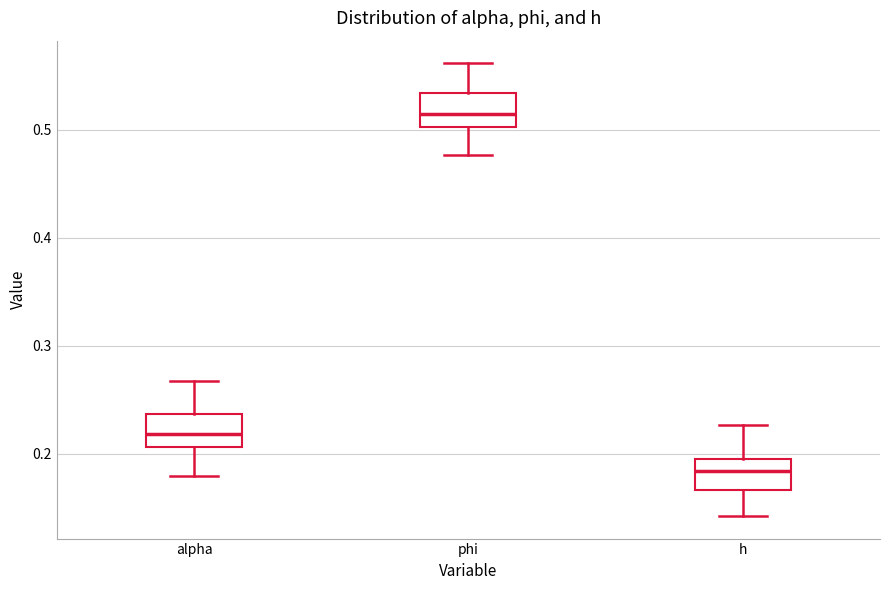

Reading left to right, read every box against the y-axis: the position of its median line, the range the box covers, and the ends of its whiskers. The values are not printed on the chart, so give them approximately, as read against the axis.

alpha: median 0.22, box 0.21 to 0.24, whiskers 0.18 to 0.27
phi: median 0.51, box 0.50 to 0.53, whiskers 0.48 to 0.56
h: median 0.18, box 0.17 to 0.20, whiskers 0.14 to 0.23